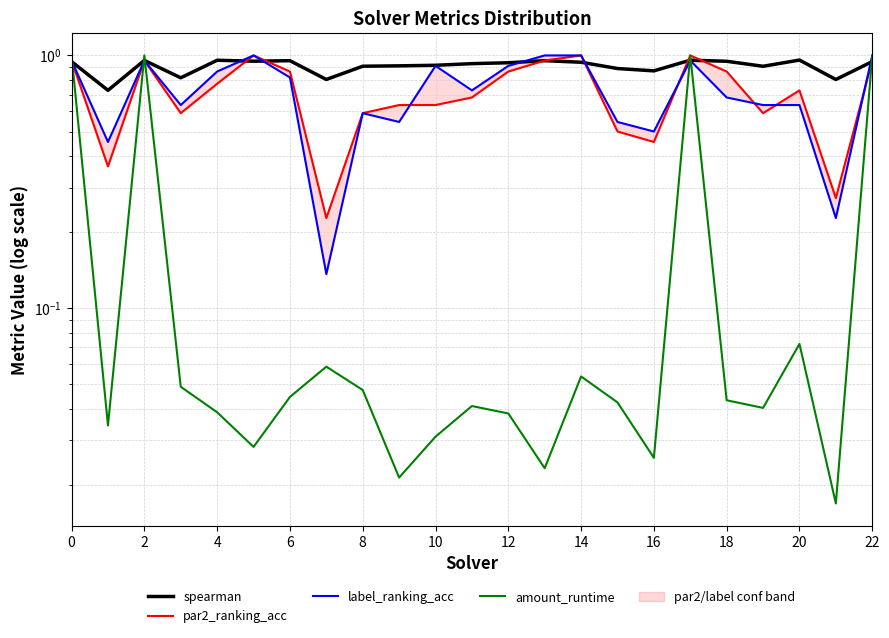

What is the average value of the par2_ranking_acc series?

0.7